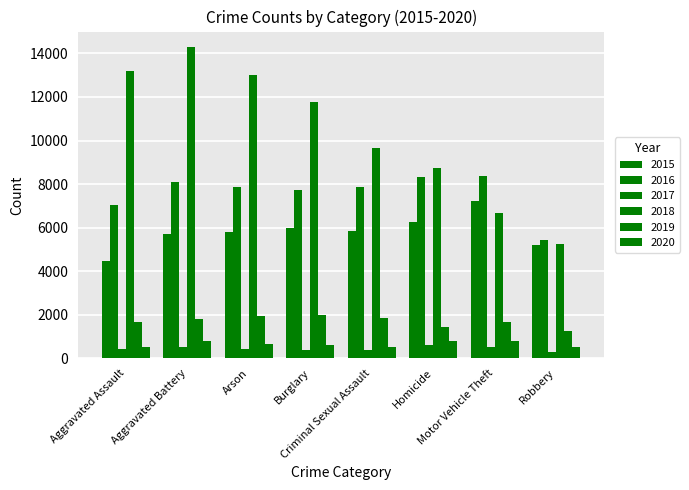

The value of 2018 at Homicide is 13567. True or false?

False